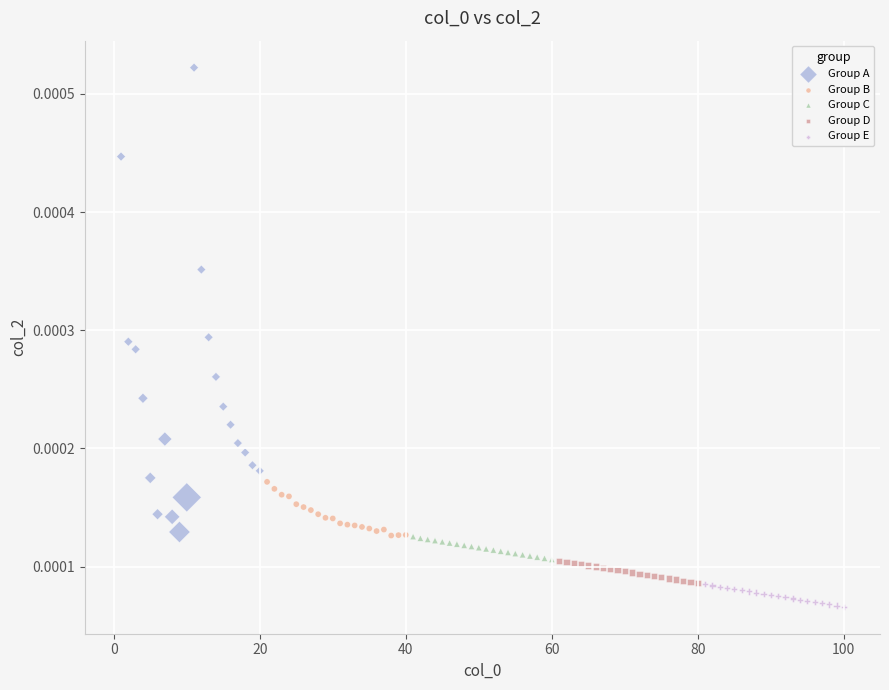

Which series contains the lowest Y value?

Group E